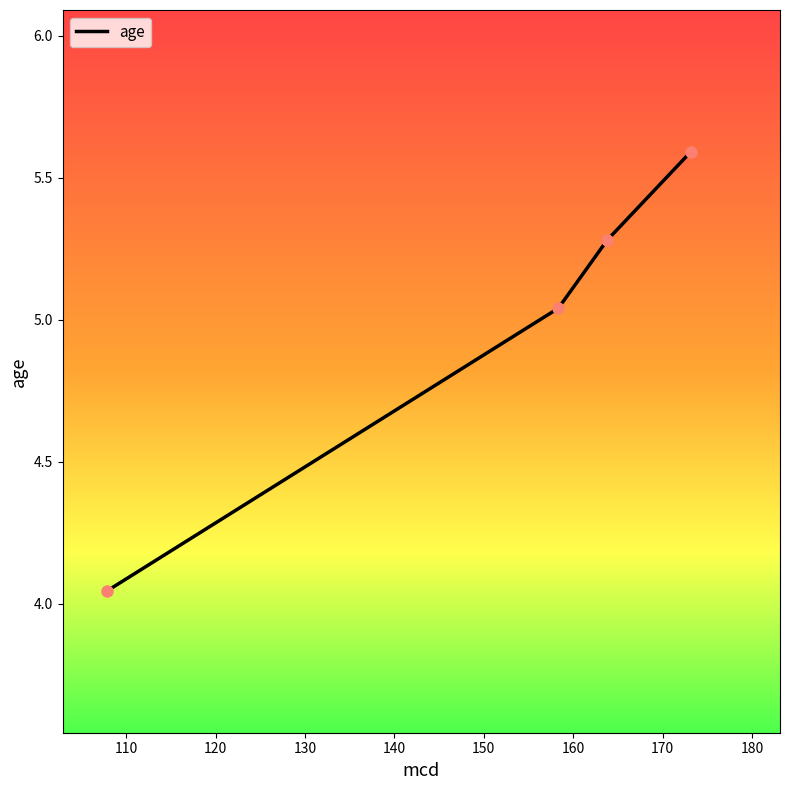

What is the greatest value displayed?

5.6